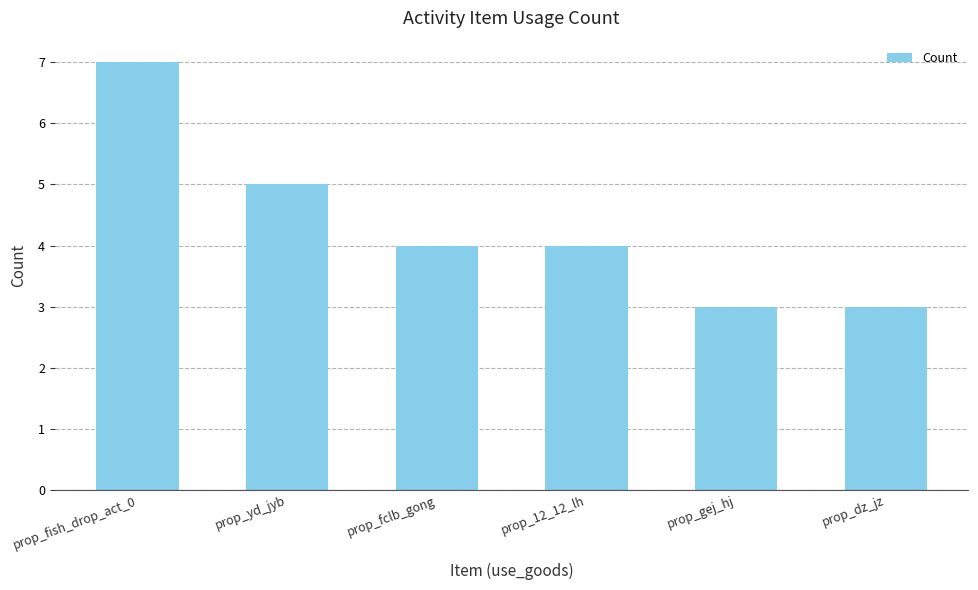

Approximately how many times larger is the value at prop_gej_hj compared to prop_yd_jyb?

0.6